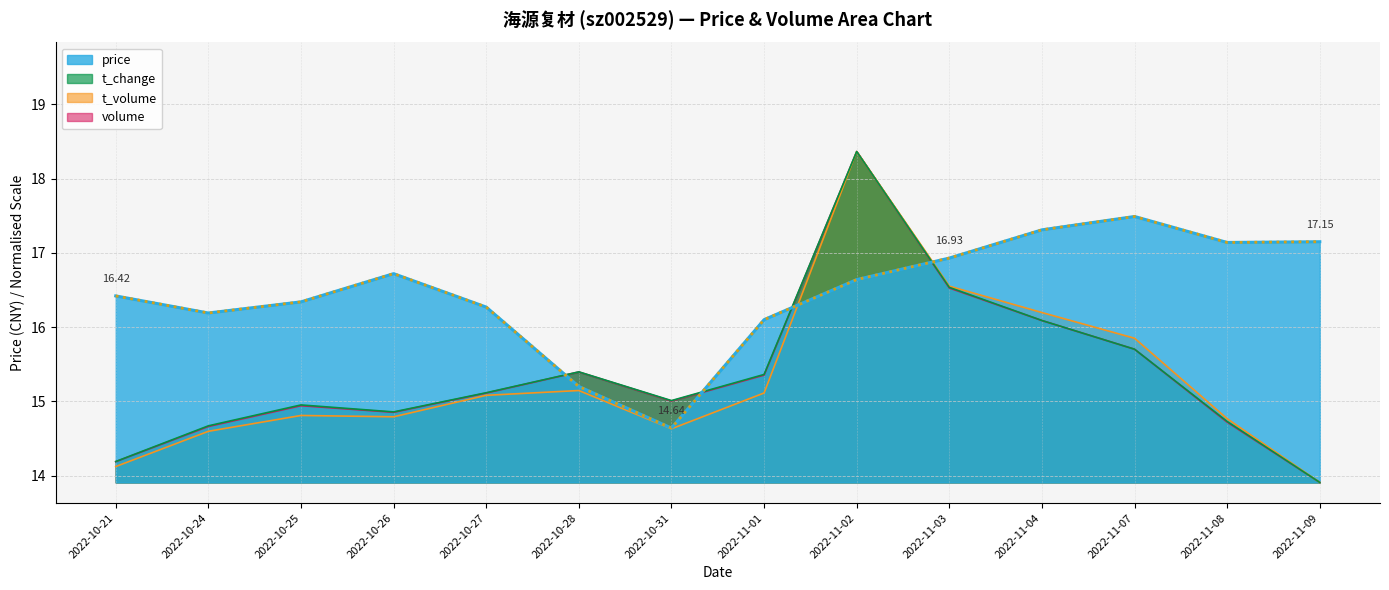

Reading left to right, what are all the values shown in this chart?

2022-10-21=16.4	2022-10-24=16.2	2022-10-25=16.3	2022-10-26=16.7	2022-10-27=16.3	2022-10-28=15.2	2022-10-31=14.6	2022-11-01=16.1	2022-11-02=16.6	2022-11-03=16.9	2022-11-04=17.3	2022-11-07=17.5	2022-11-08=17.1	2022-11-09=17.1